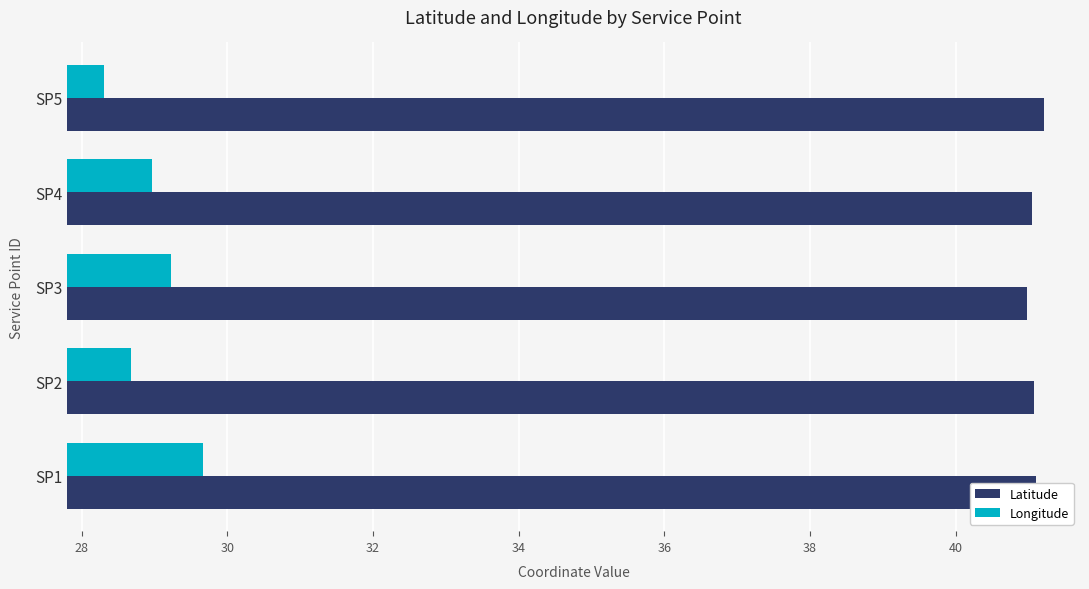

What is the sum of all Latitude values?

205.4